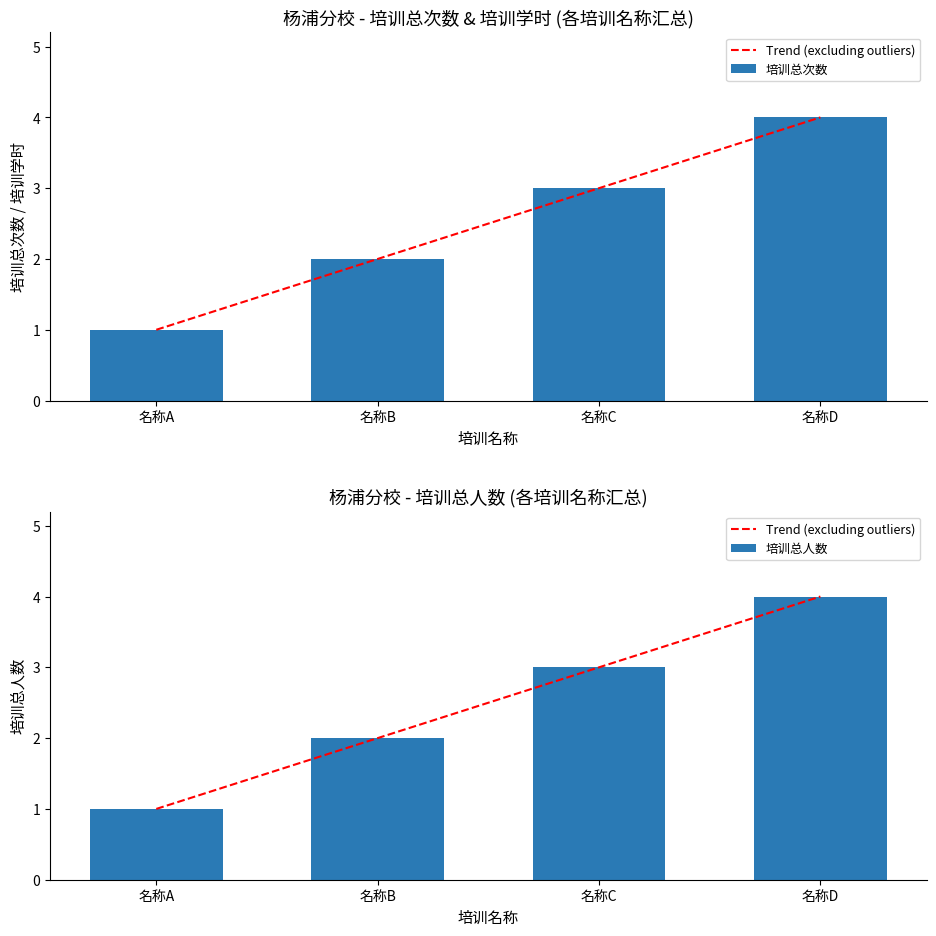

True or false: 培训总次数 has a value of 2 at 名称B.

True